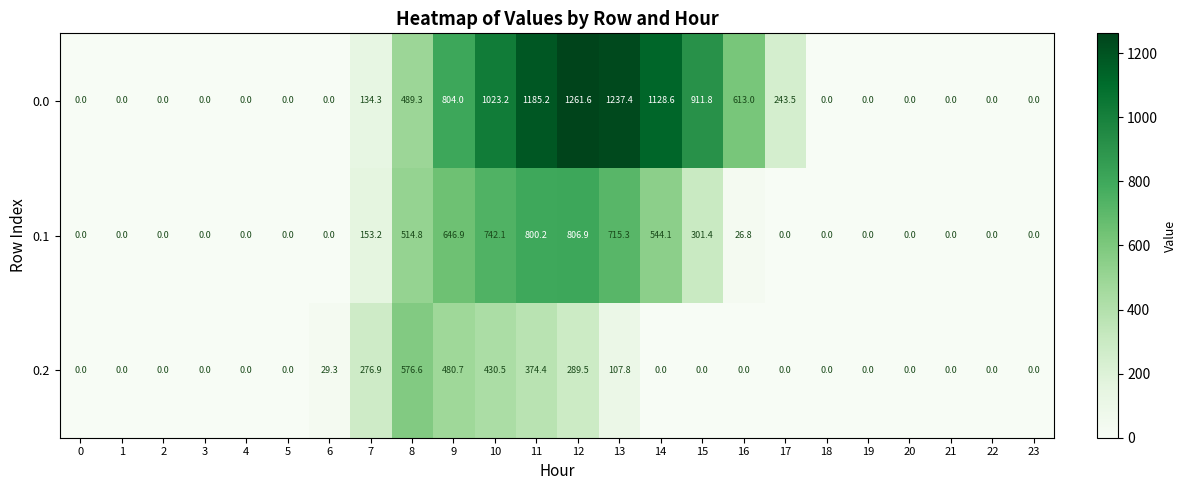

Is the value of 0.2 at 9 greater than the value of 0.1 at 22?

Yes